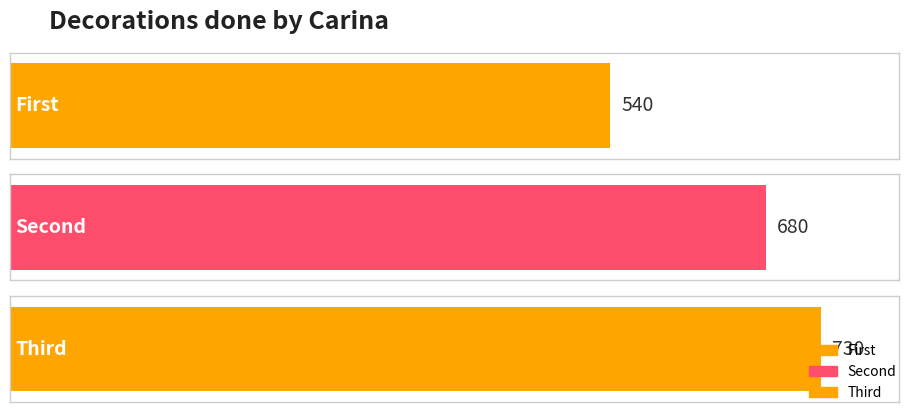

List the labels in order of value, smallest first.

First, Second, Third